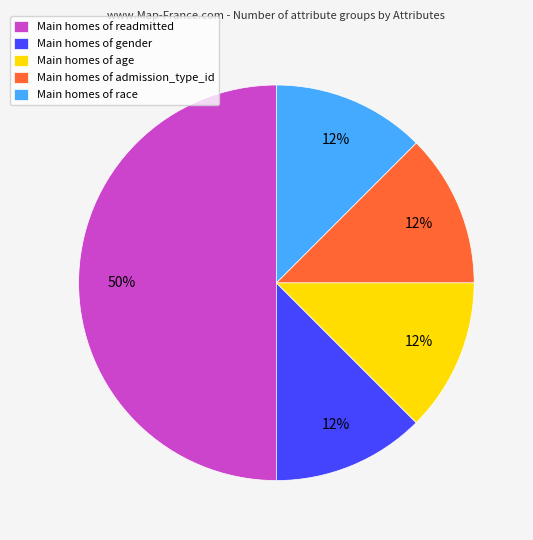

The Main homes of admission_type_id slice represents 12% of the pie. True or false?

True